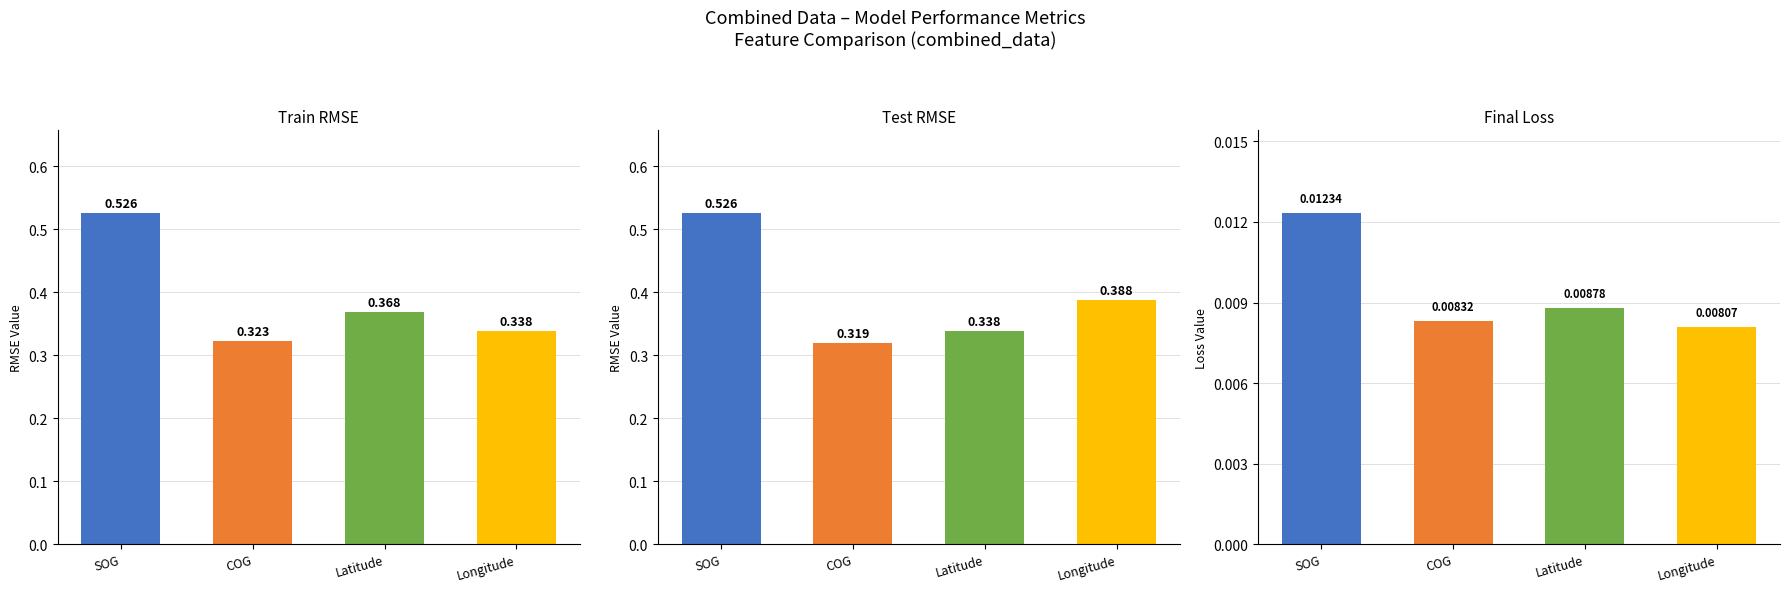

Which series changed the most between SOG and COG?

Test RMSE